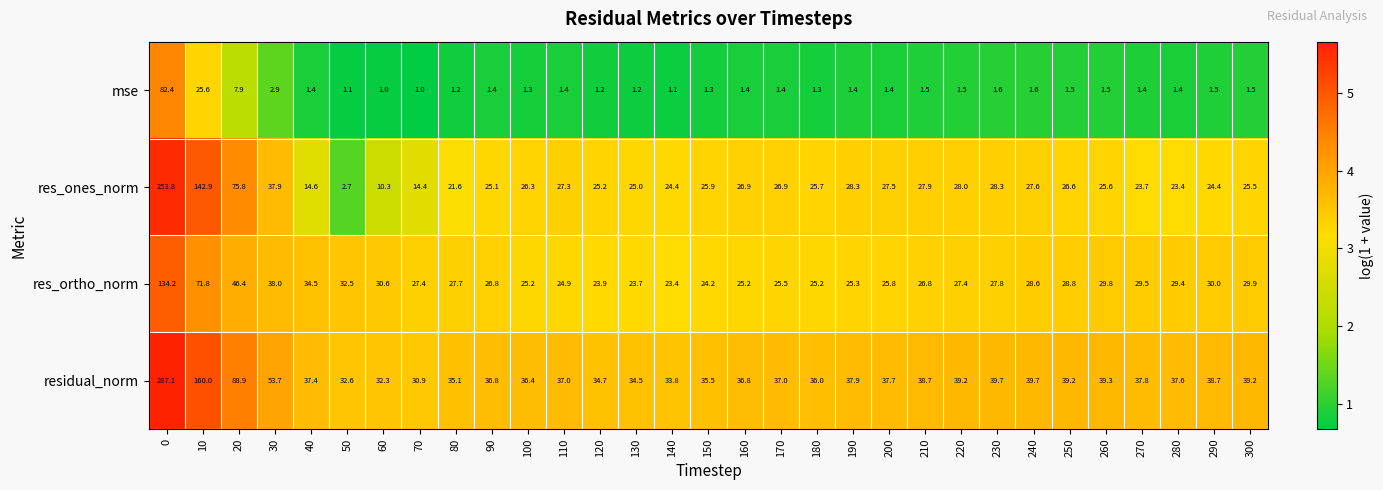

Which series has the largest range (max minus min)?

residual_norm